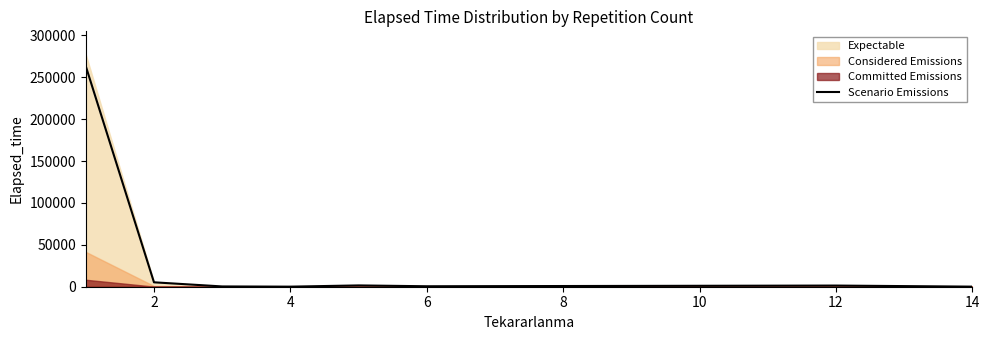

How many lines are shown in the chart?

1